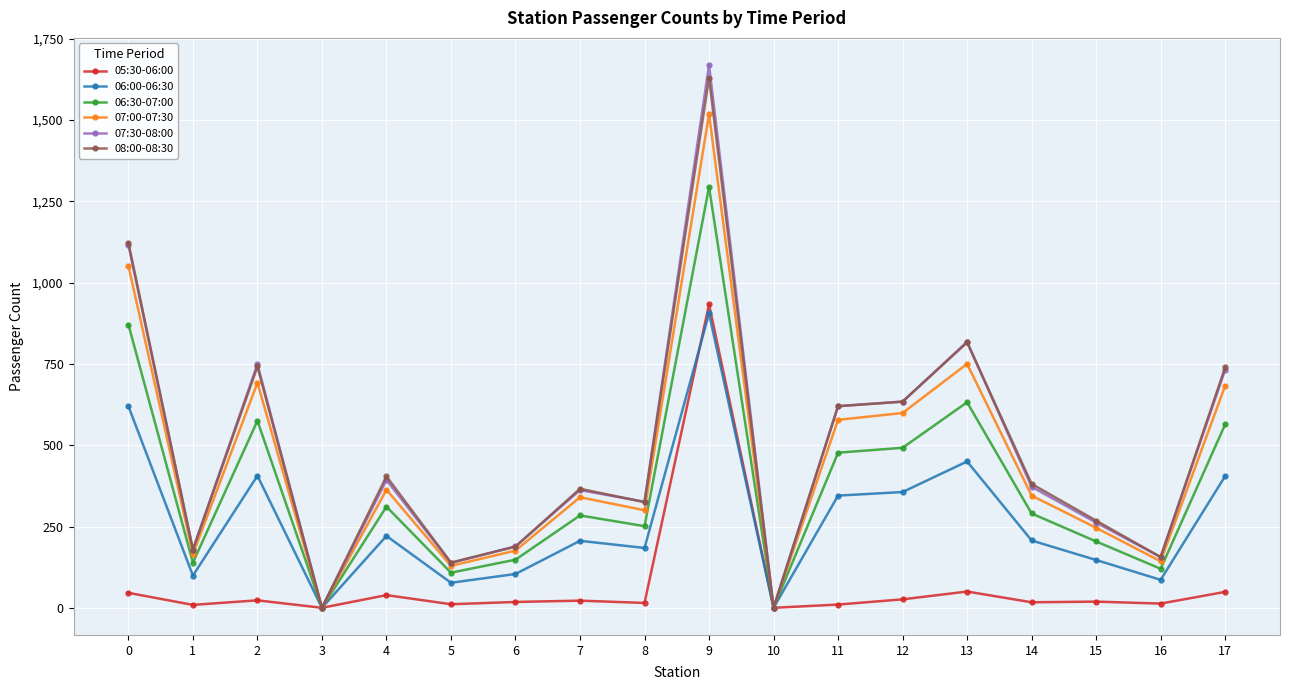

Is the value of 08:00-08:30 at 7 greater than the value of 05:30-06:00 at 9?

No